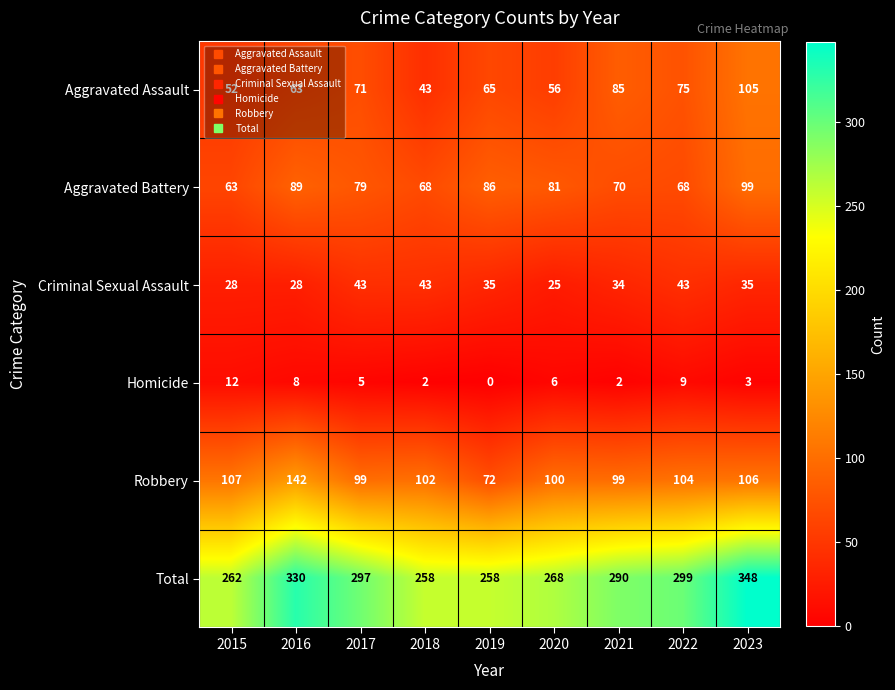

What is the total value across all series at 2017?

594